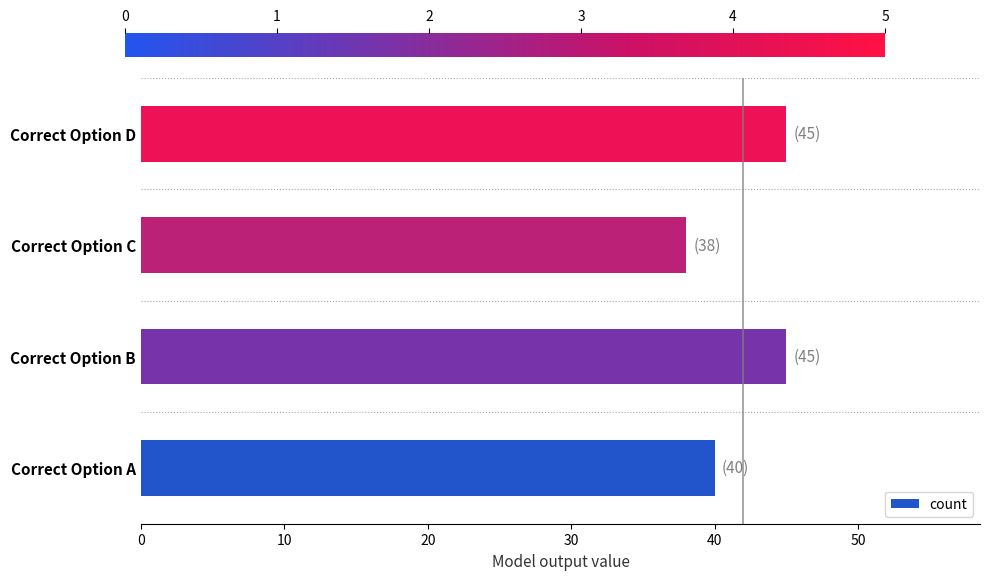

What is the change in value from Correct Option C to Correct Option D?

+7